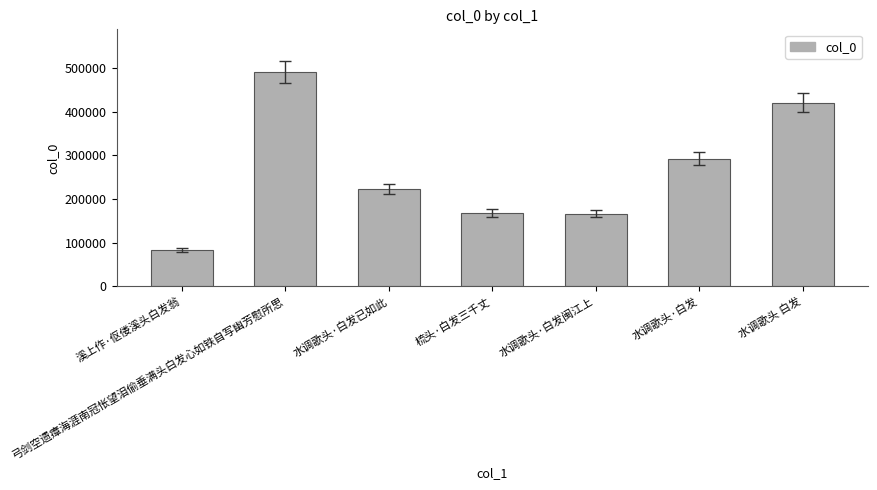

What is the label of the 6th bar from the left?

水调歌头·白发